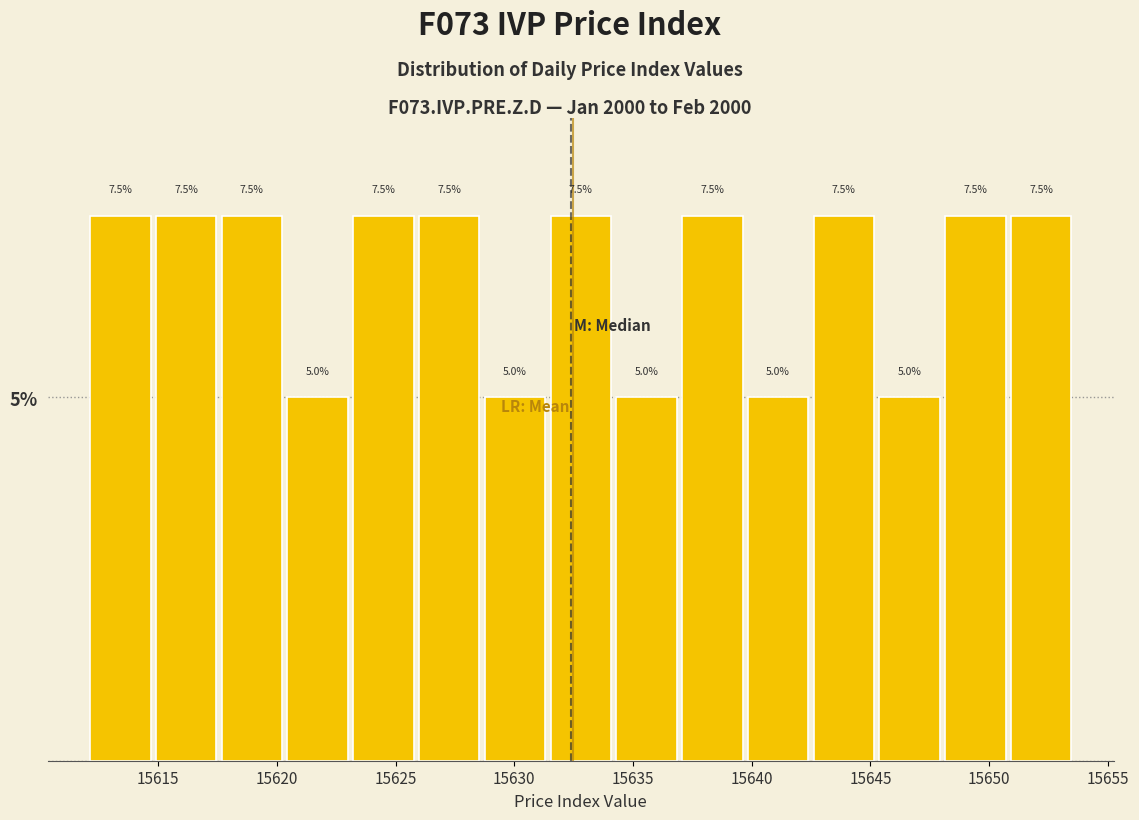

Reading left to right, list every bar in this chart as the range it spans on the x-axis followed by its height. The bar edges are not printed on the chart, so give them approximately, as read against the axis.

15612.0 to 15615.0: 7.5
15615.0 to 15617.5: 7.5
15617.5 to 15620.5: 7.5
15620.5 to 15623.0: 5.0
15623.0 to 15626.0: 7.5
15626.0 to 15628.5: 7.5
15628.5 to 15631.5: 5.0
15631.5 to 15634.0: 7.5
15634.0 to 15637.0: 5.0
15637.0 to 15639.5: 7.5
15639.5 to 15642.5: 5.0
15642.5 to 15645.5: 7.5
15645.5 to 15648.0: 5.0
15648.0 to 15651.0: 7.5
15651.0 to 15653.5: 7.5